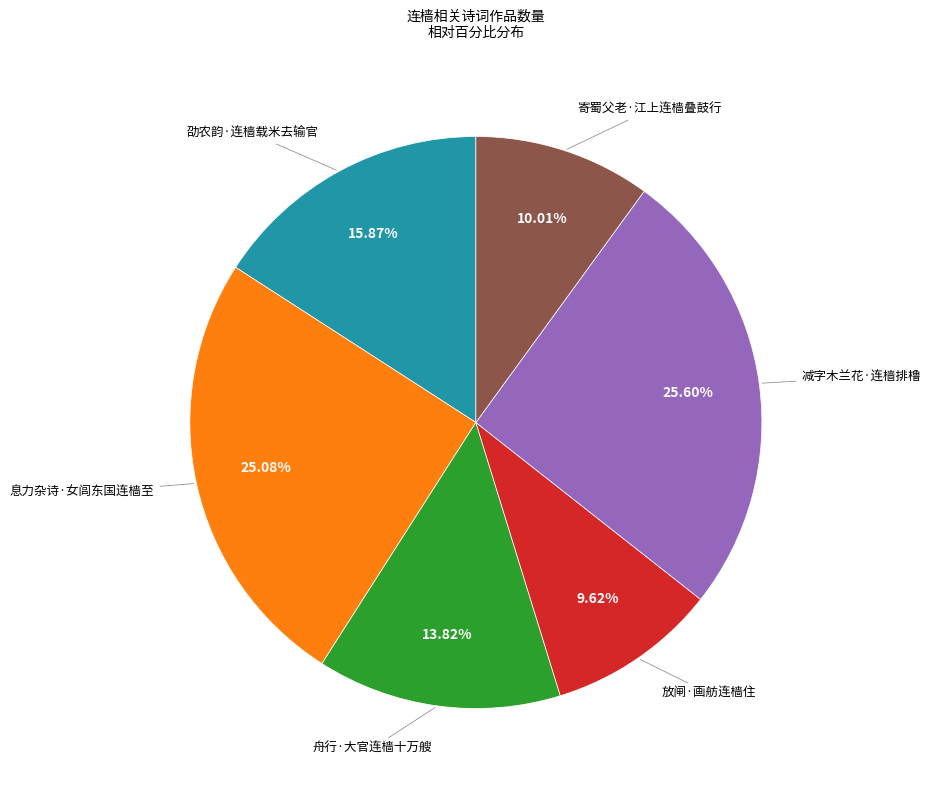

Is there any slice that represents more than half of the pie?

No